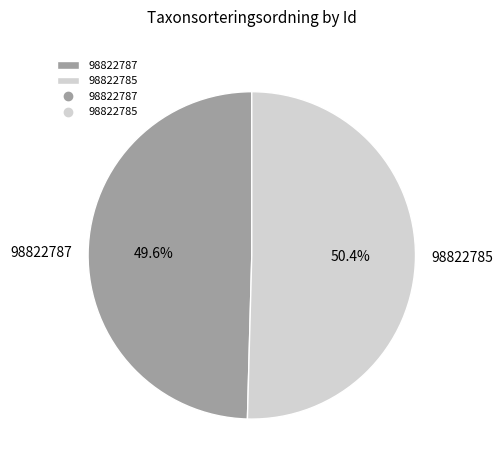

The 98822785 slice represents 50% of the pie. True or false?

True